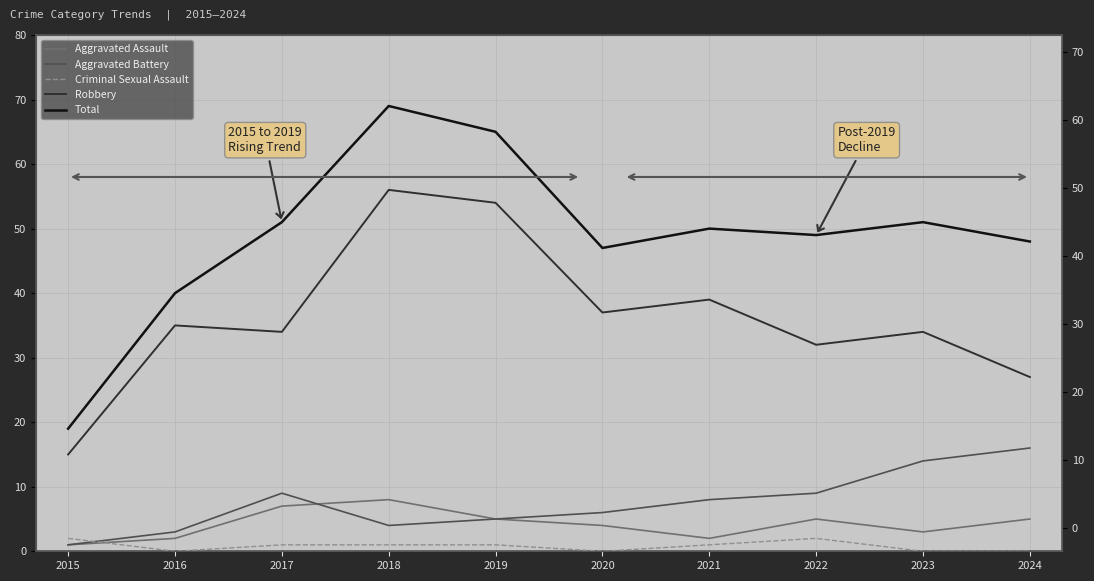

What is the maximum value for Robbery?

56